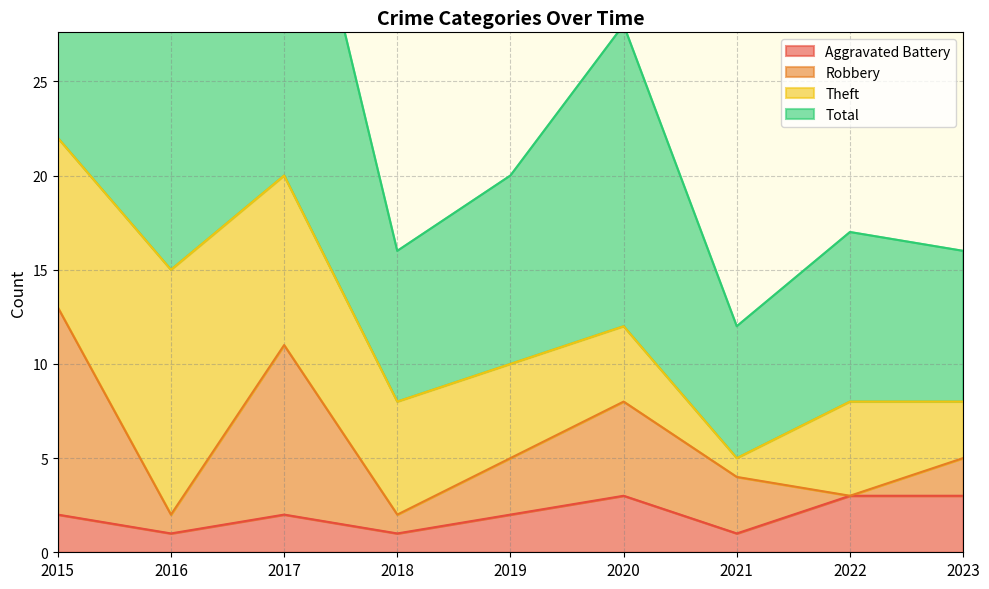

True or false: Aggravated Battery and Total cross at least once.

False